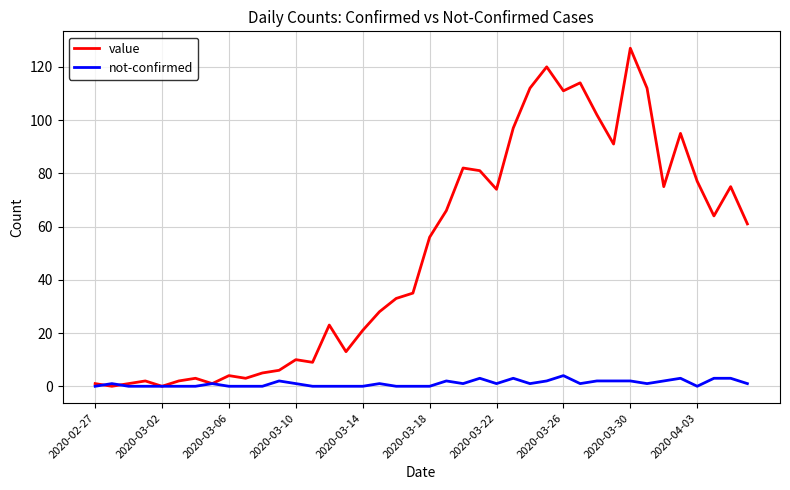

Rank the series by their maximum value, from highest to lowest.

value, not-confirmed